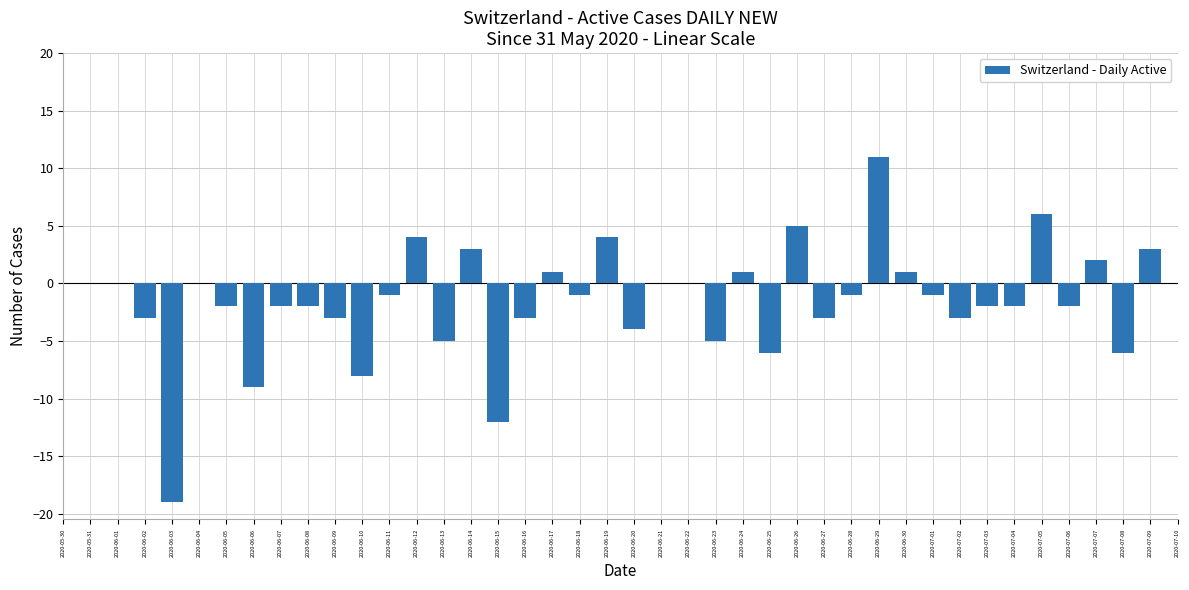

Between 2020-07-09 and 2020-06-07, which is larger?

2020-07-09